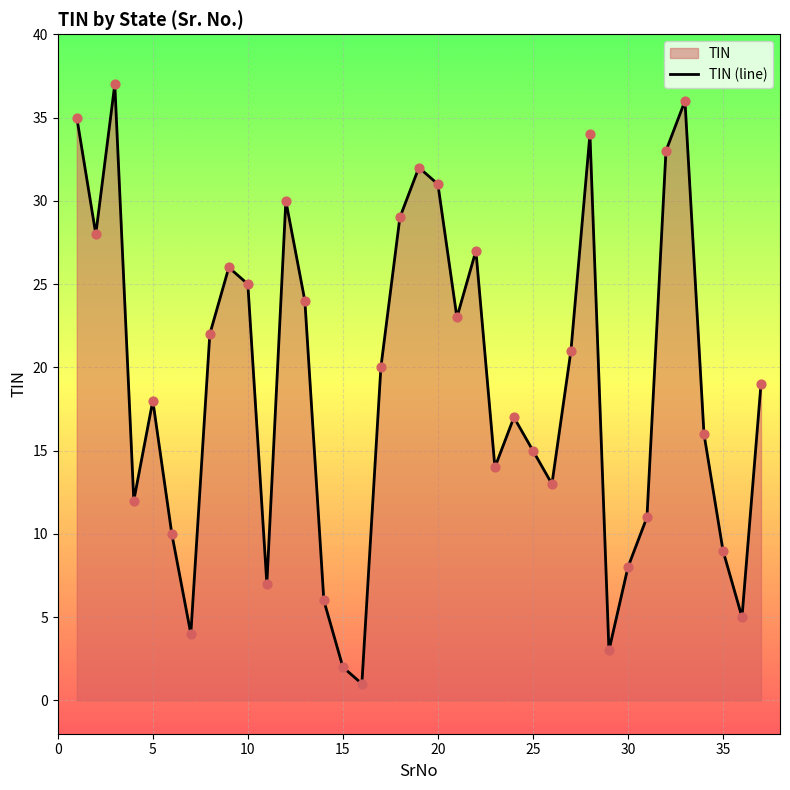

How many lines are shown in the chart?

1